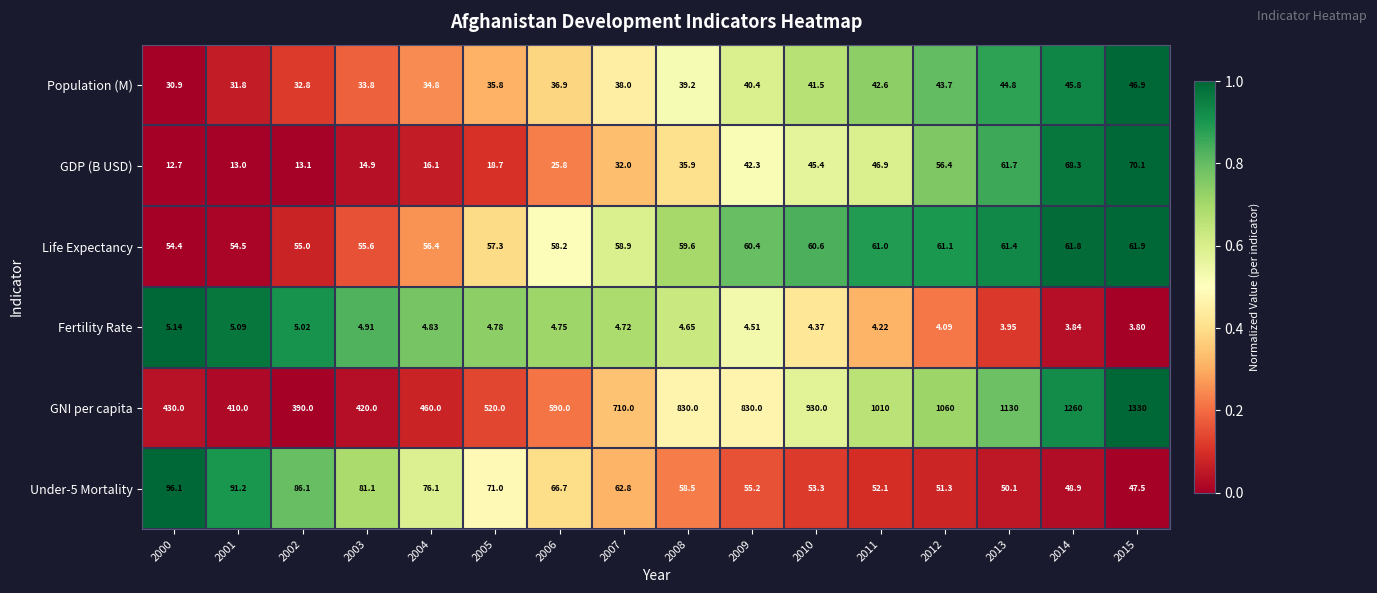

Which series changed the most between 2002 and 2007?

GNI per capita